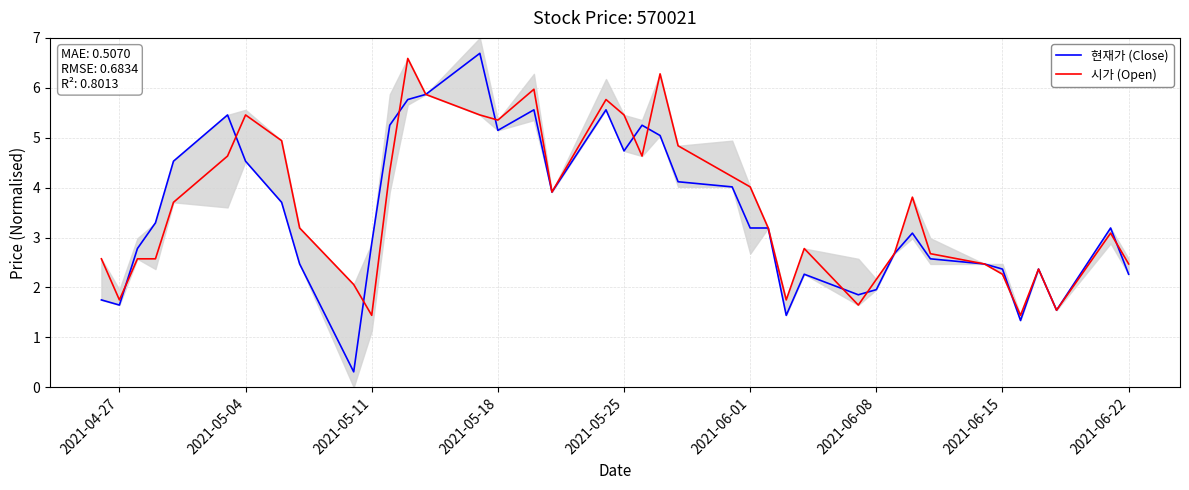

What is the value of the 시가 (Open) point at the 24th from the left?

4.2